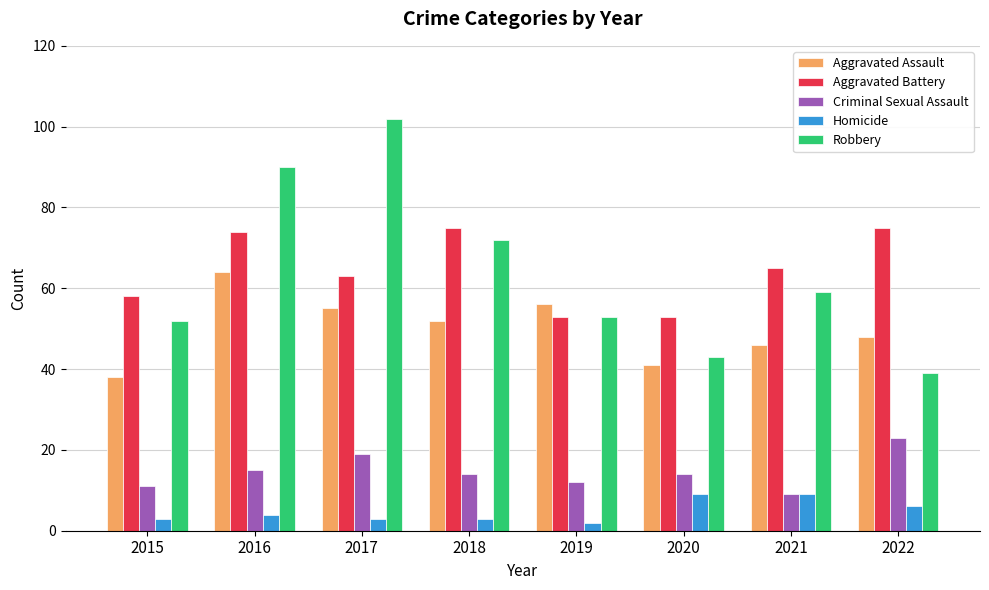

What is the maximum value for Aggravated Battery?

75